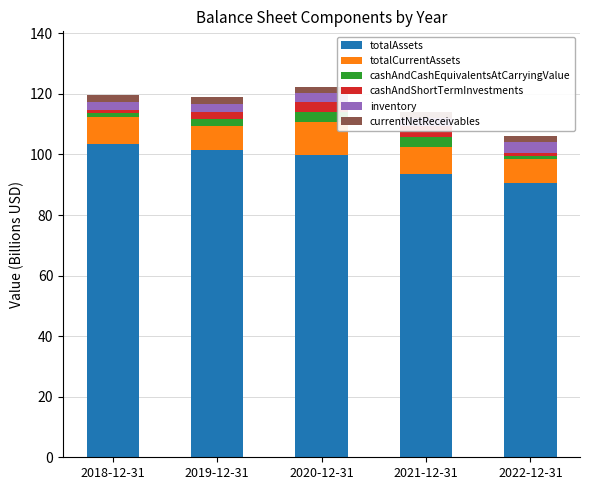

Count the number of data series in this chart.

6